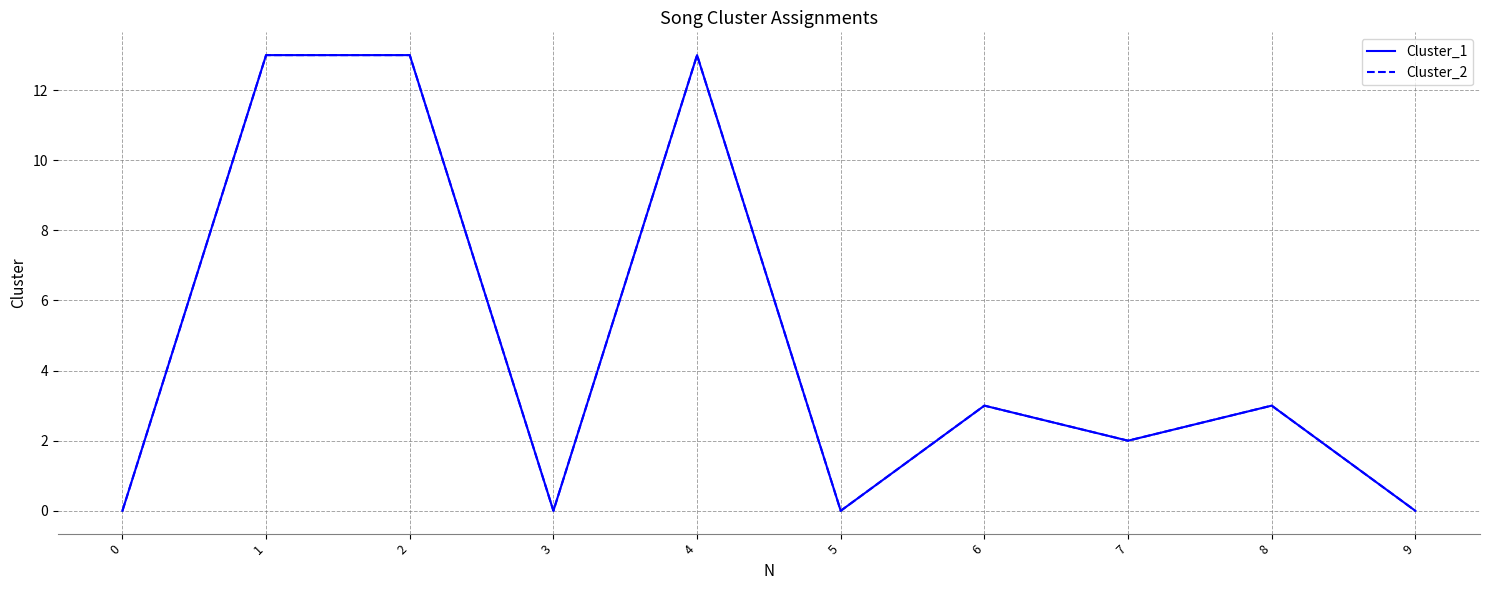

Reading right to left, list all the values displayed in this chart.

Cluster_1: 9=0	8=3	7=2	6=3	5=0	4=13	3=0	2=13	1=13	0=0
Cluster_2: 9=0	8=3	7=2	6=3	5=0	4=13	3=0	2=13	1=13	0=0